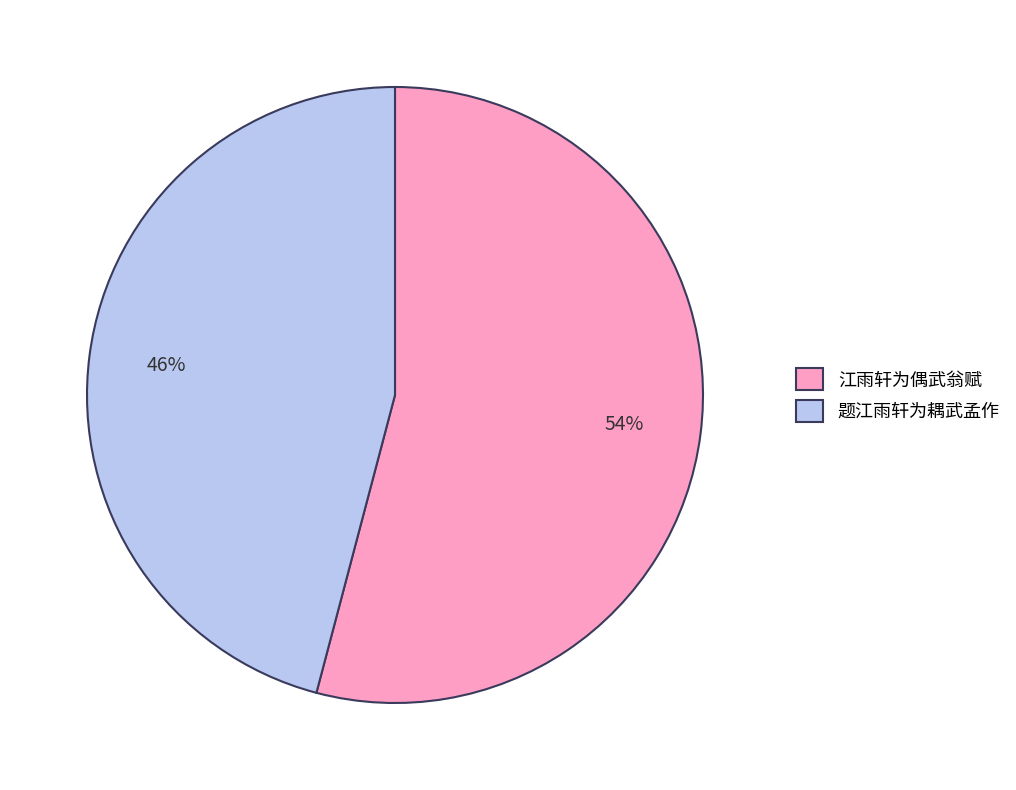

Count the number of slices in the pie.

2